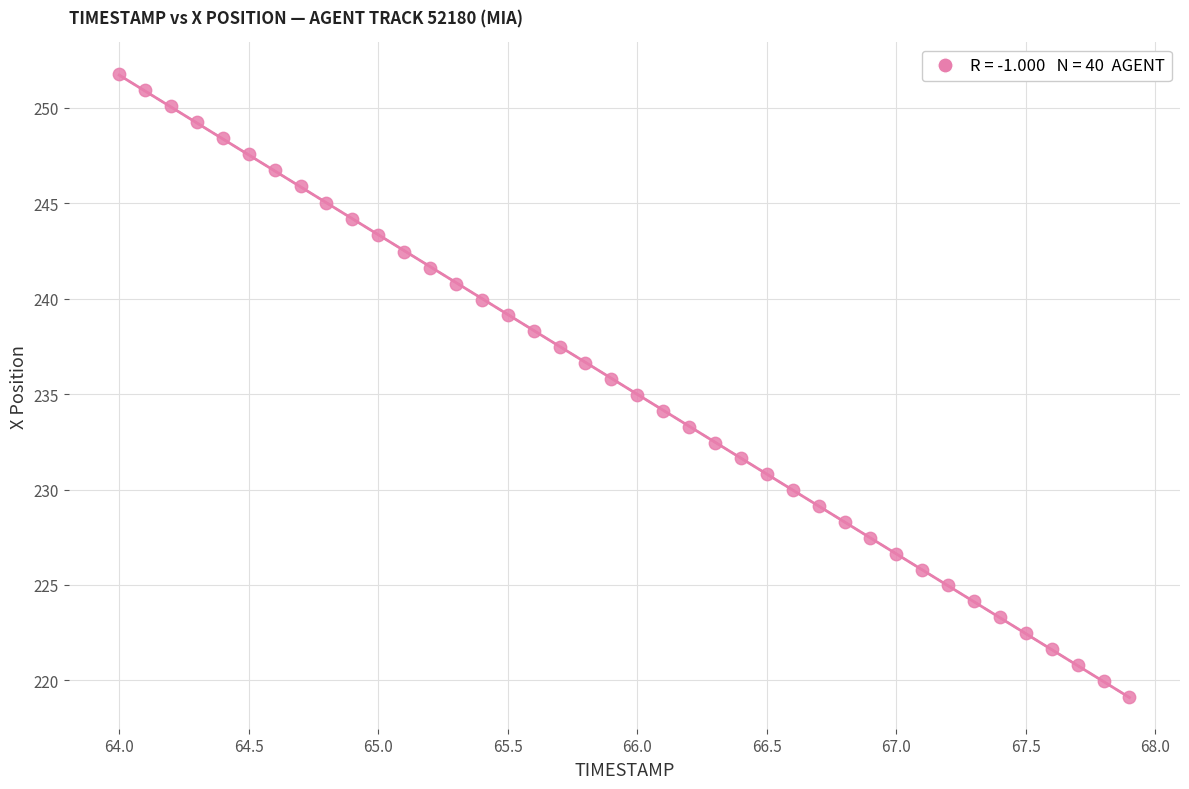

What is the range of X values (max minus min)?

3.9